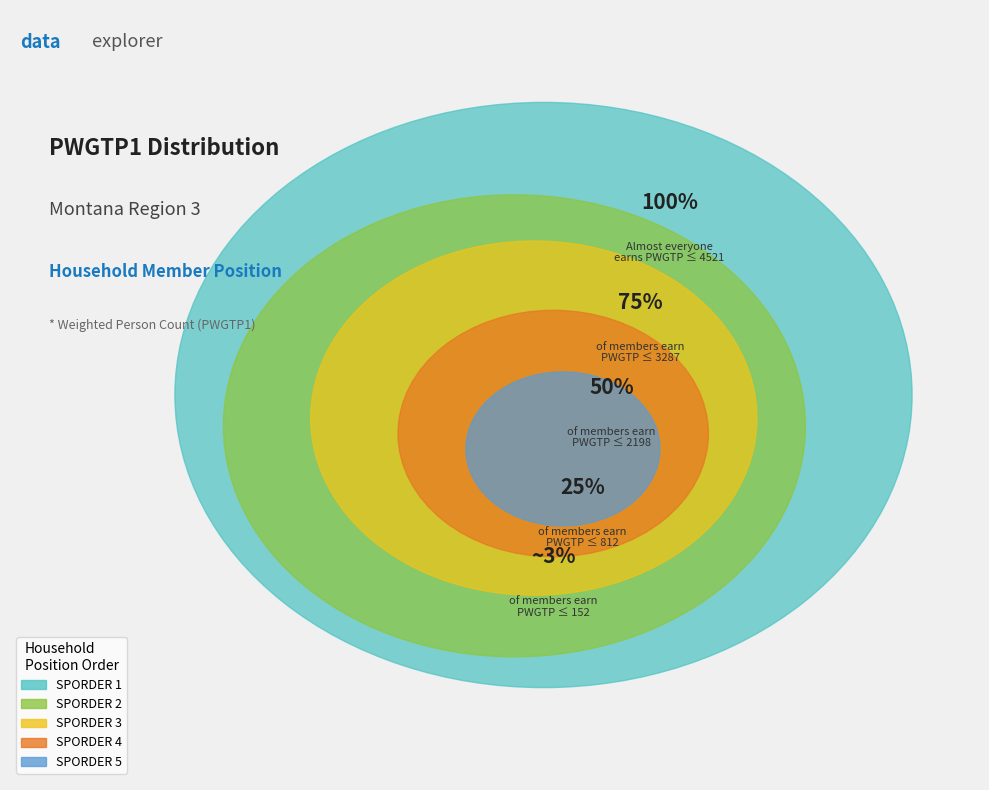

Do SPORDER_2 and SPORDER_5 together represent more than half of the pie?

No